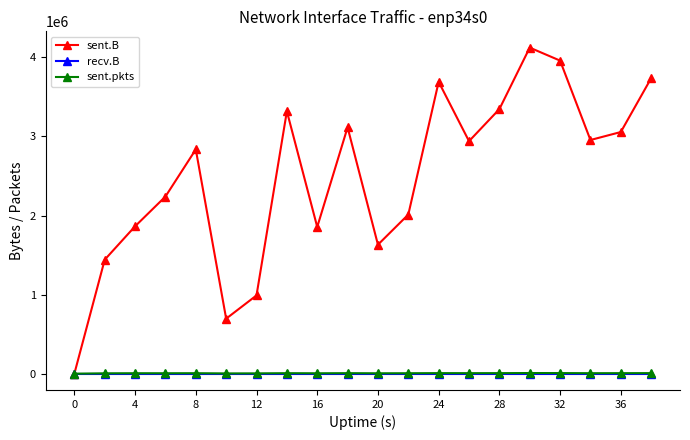

What is the sum of all sent.B values?

49811330